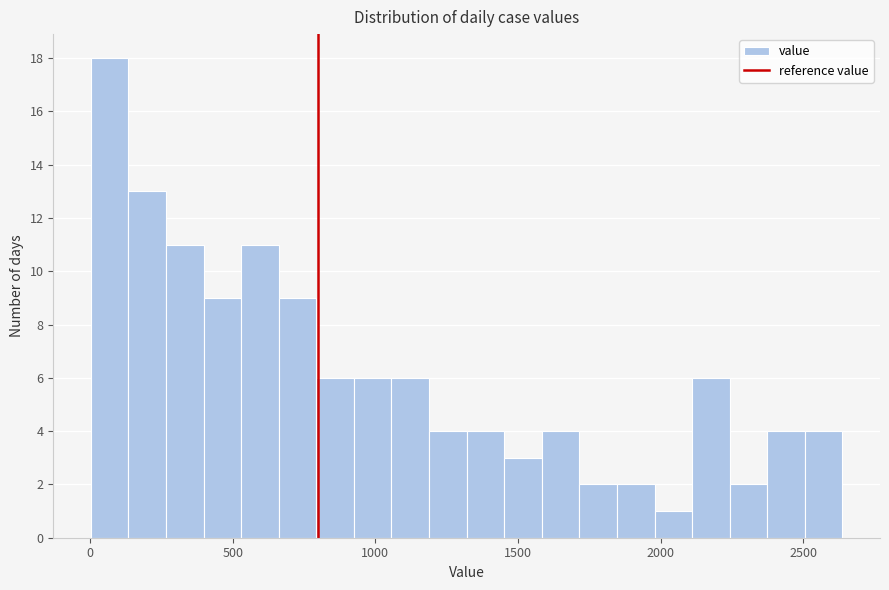

Read against the x-axis, roughly where is the centre of the tallest bar?

50